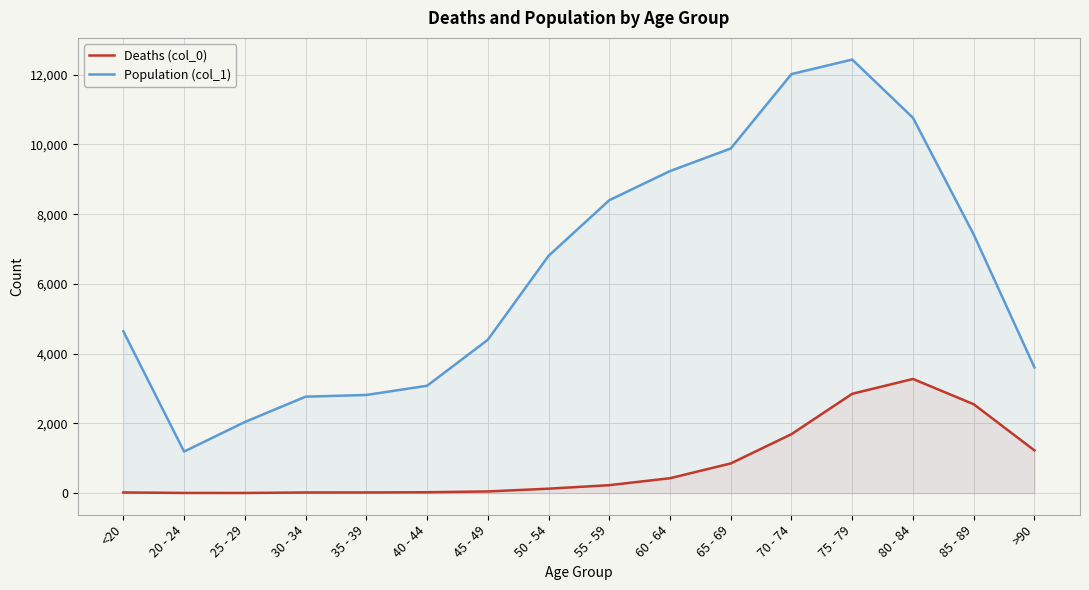

At which label does Population (col_1) reach its peak?

75 - 79